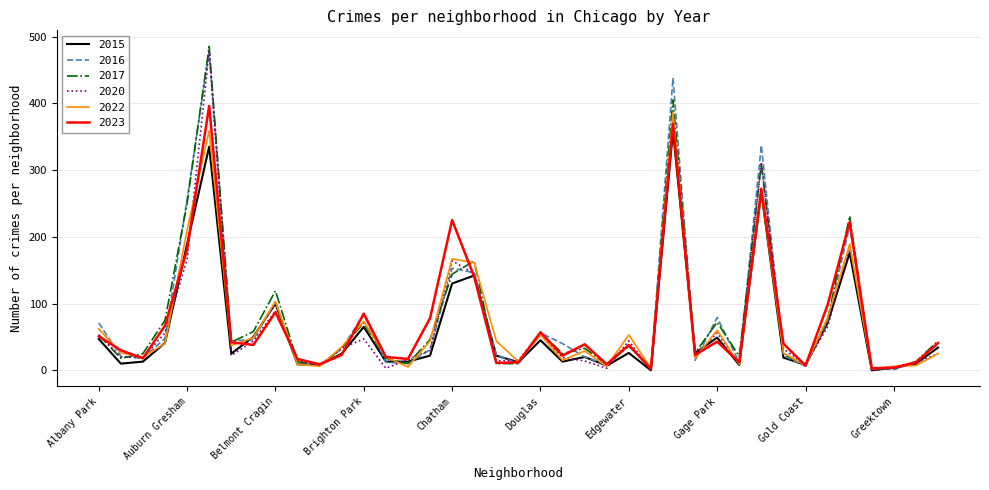

Which series has the largest range (max minus min)?

2017